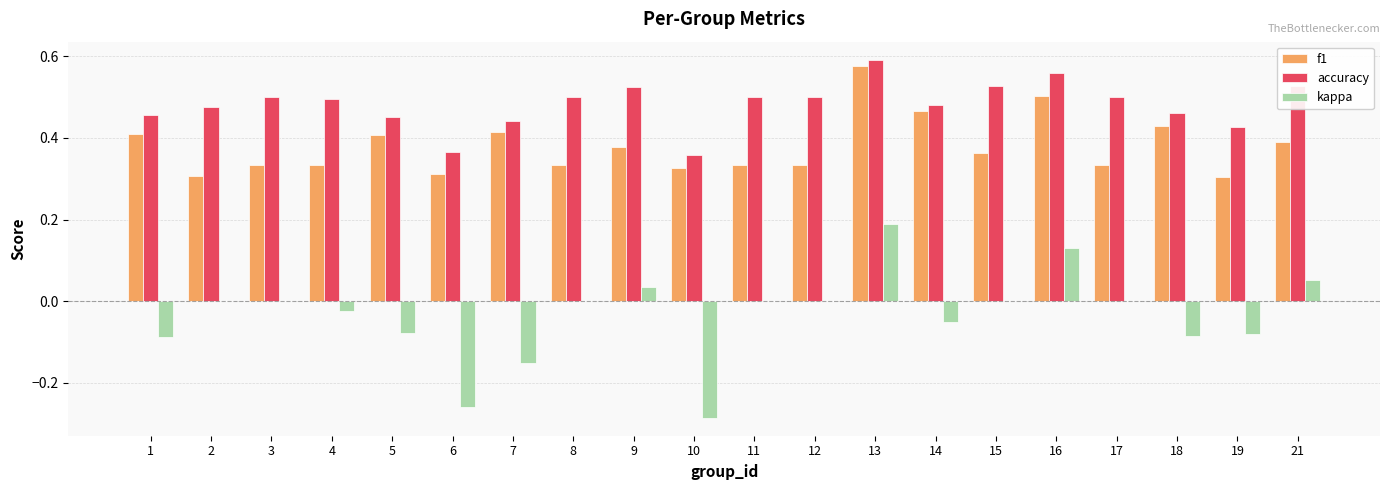

Which series changed the most between 13 and 21?

f1